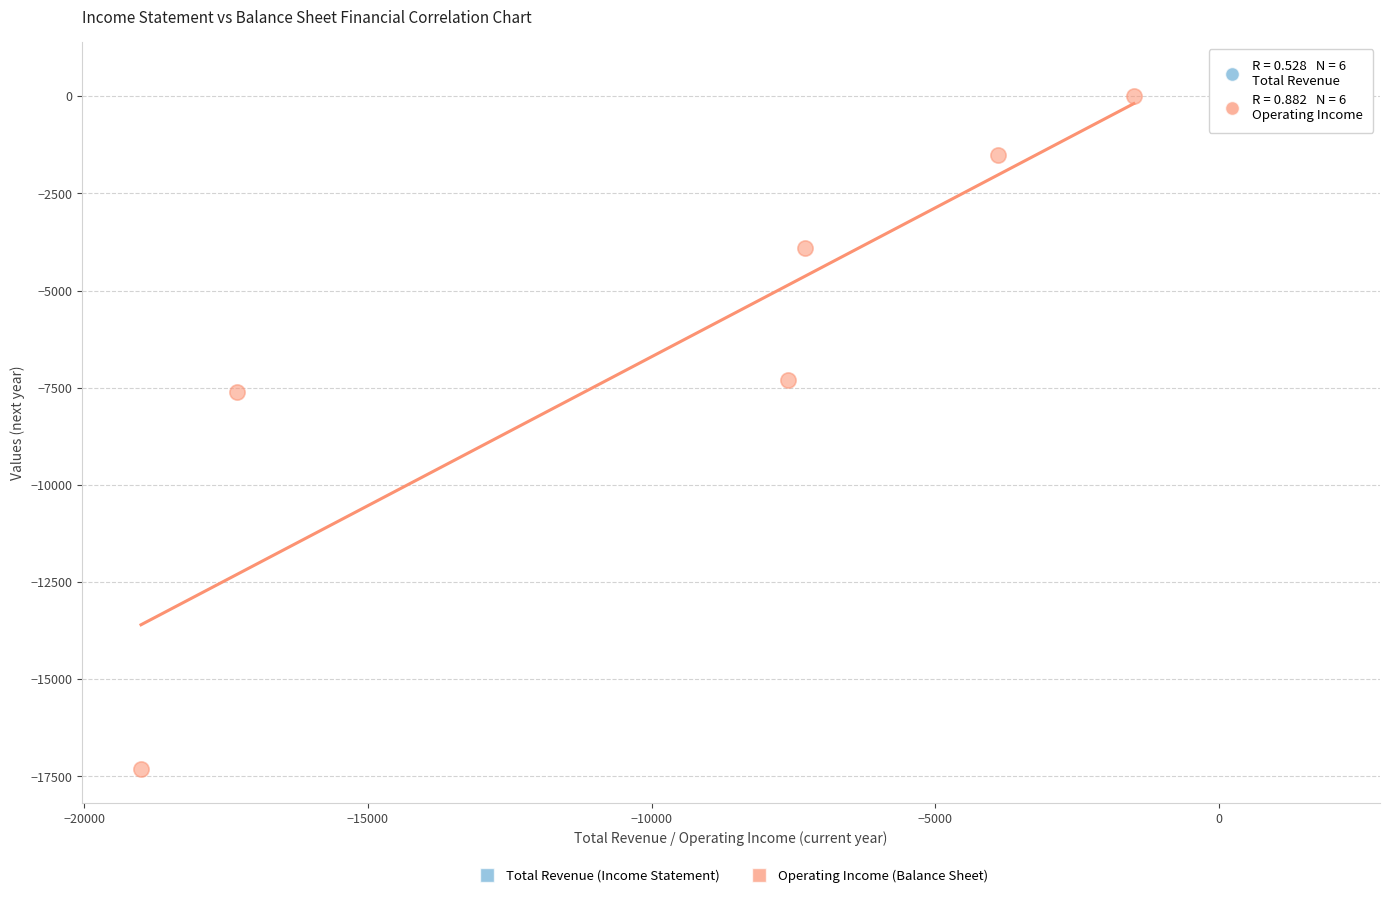

Which series reaches the minimum Y coordinate?

Operating Income (Balance Sheet)